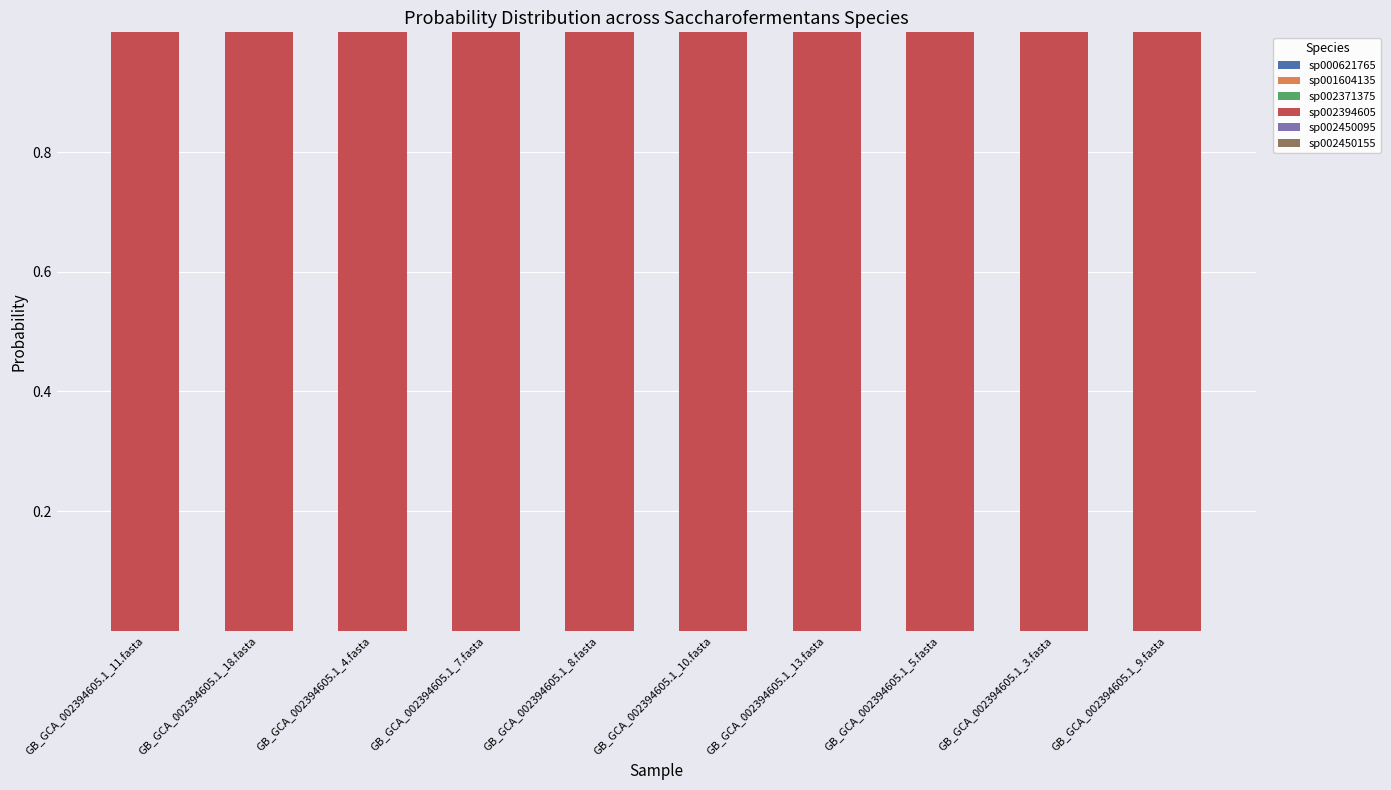

How many distinct data groups are displayed?

6